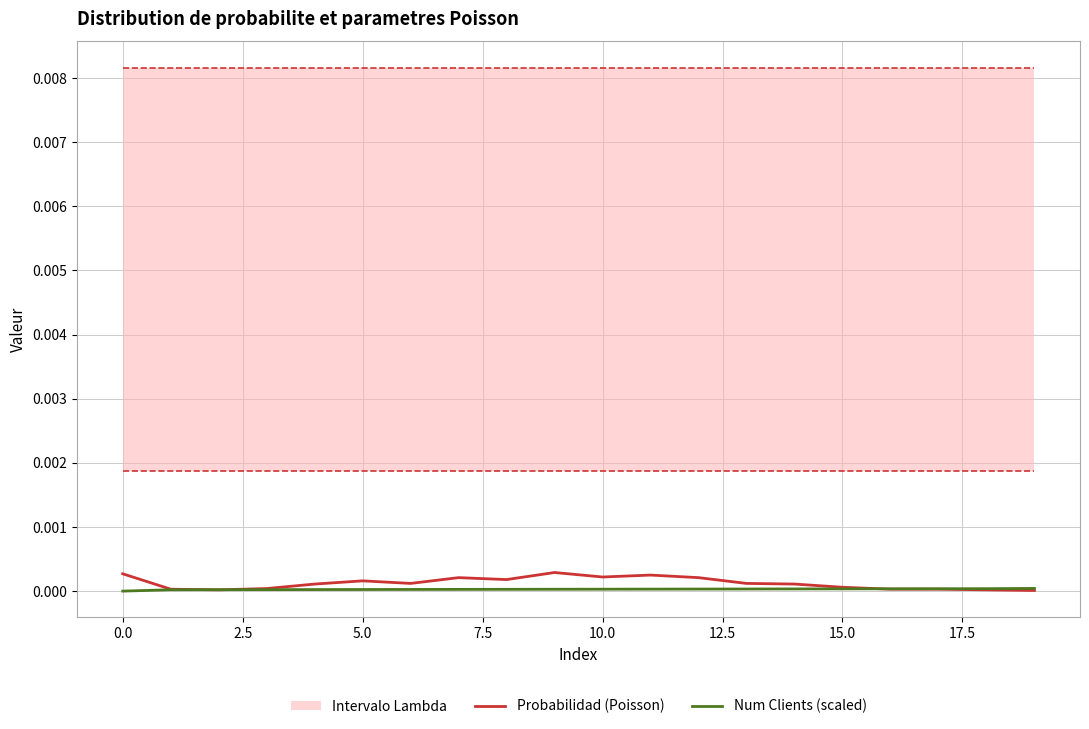

Which series has the widest spread of values?

Probabilidad (Poisson)